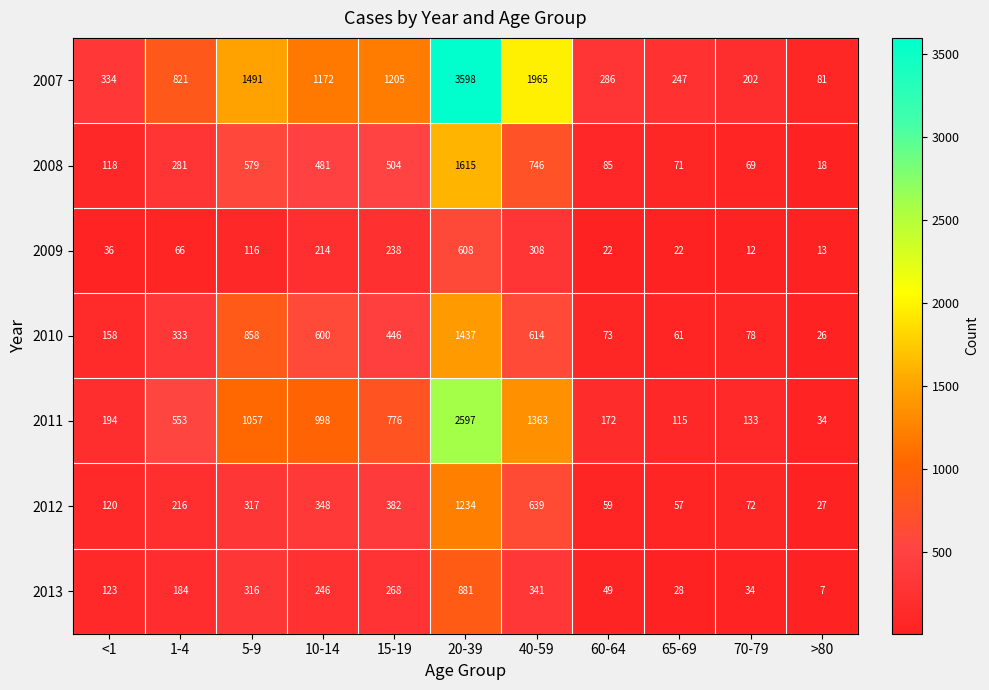

Which category has the highest value across all series?

20-39